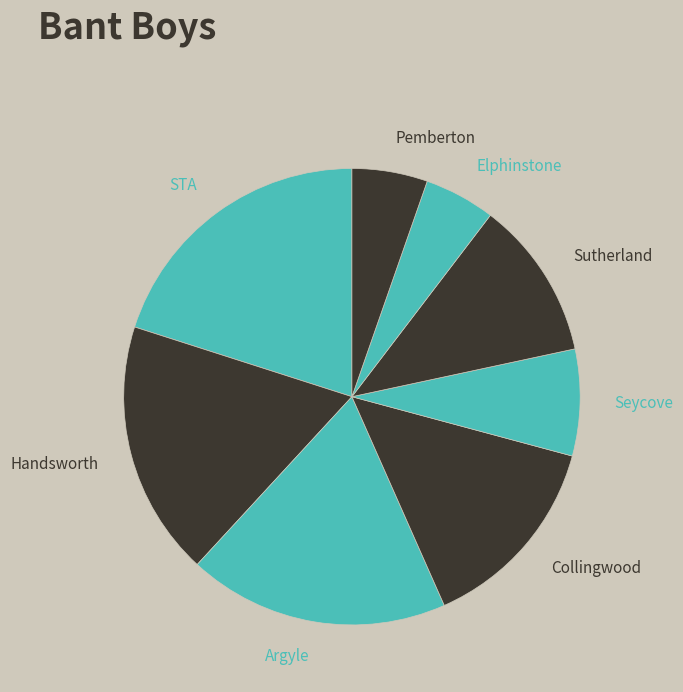

What is the ratio of the value at Collingwood to the value at Pemberton?

2.7